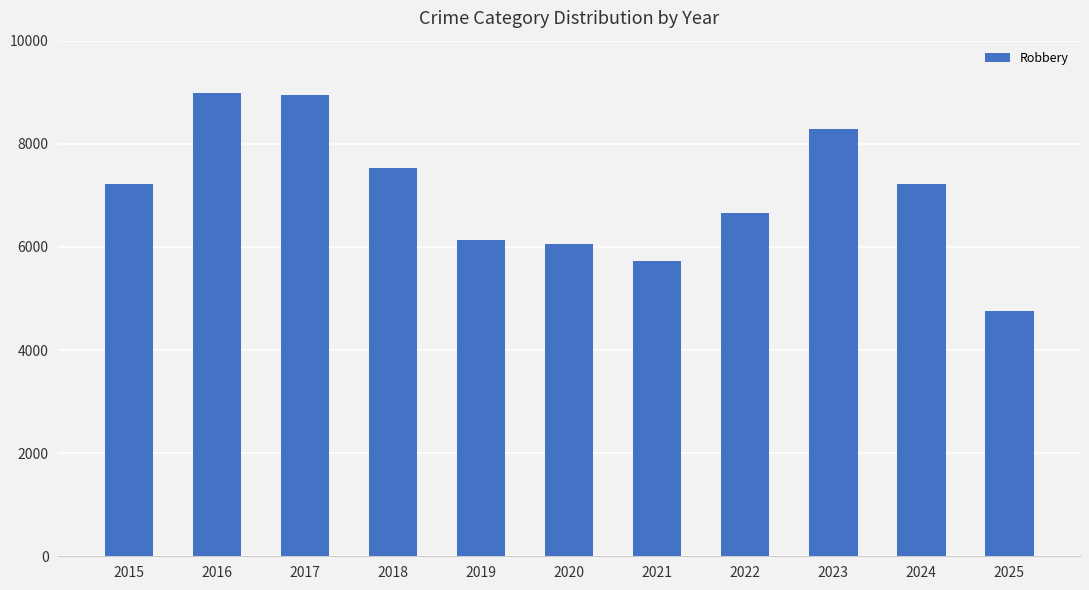

What is the difference between the values at 2016 and 2022?

2330